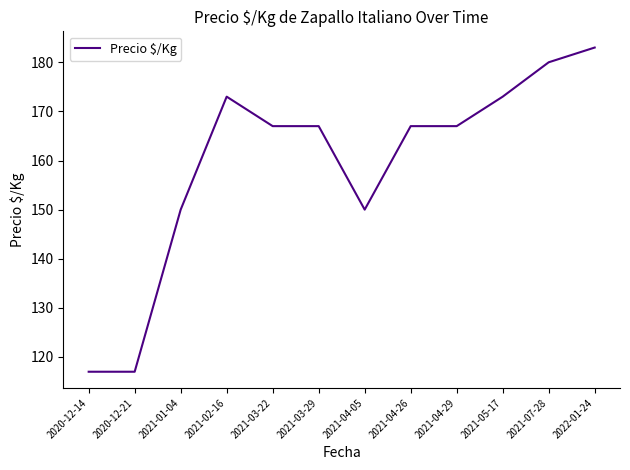

Reading left to right, what are all the values shown in this chart?

117	117	150	173	167	167	150	167	167	173	180	183